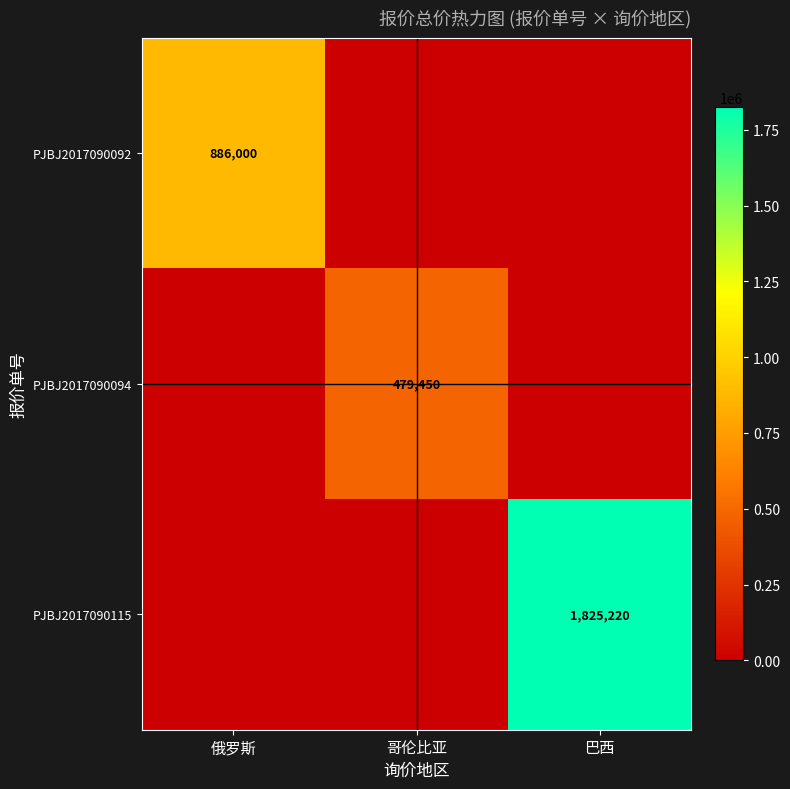

Which category has the lowest value across all series?

哥伦比亚